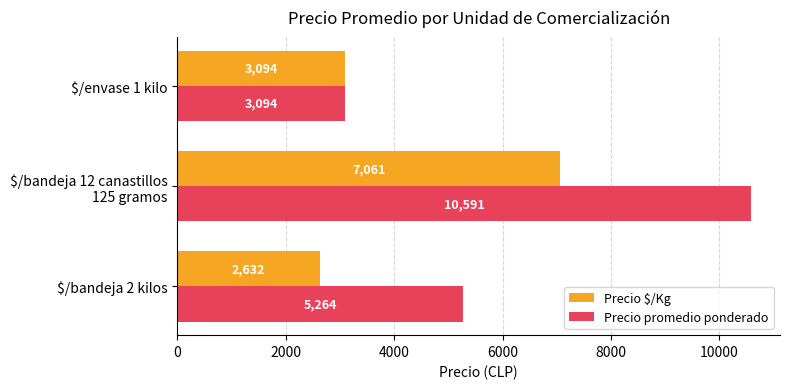

Read the Precio promedio ponderado value at $/bandeja 2 kilos, to the nearest 10.

5260